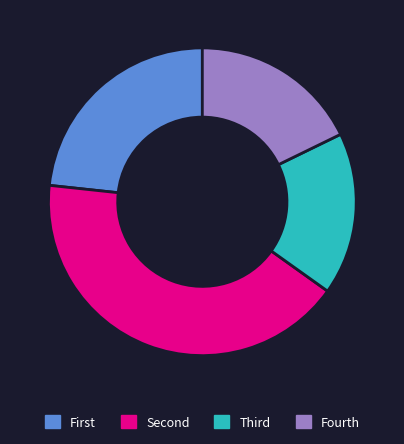

Which slice is the largest?

Second